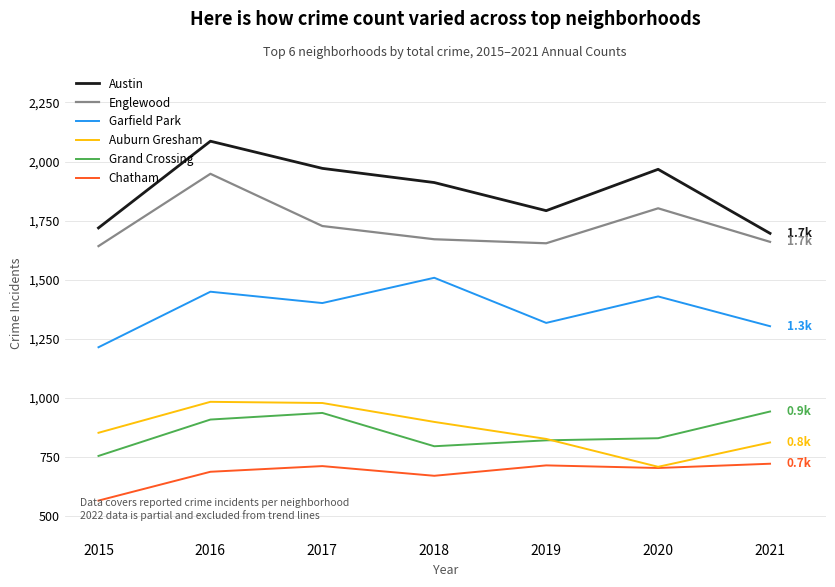

Which series has the largest range (max minus min)?

Austin